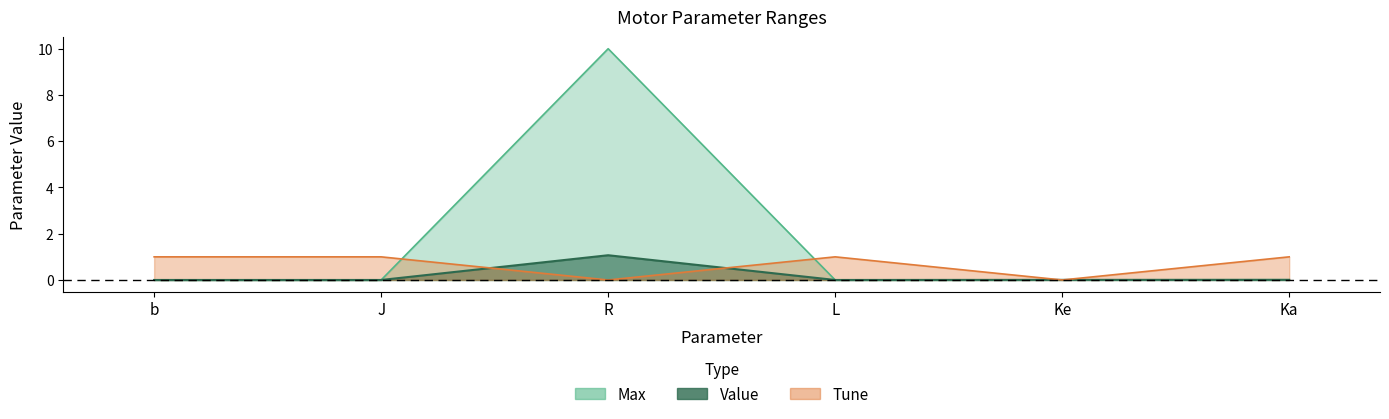

Which category has the lowest value in the Tune series?

R